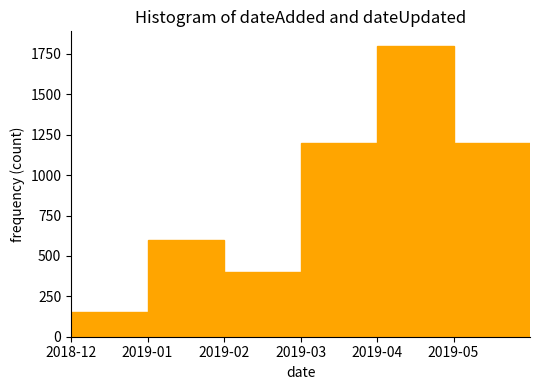

Reading left to right, transcribe all the data shown in this chart.

150	600	400	1200	1800	1200